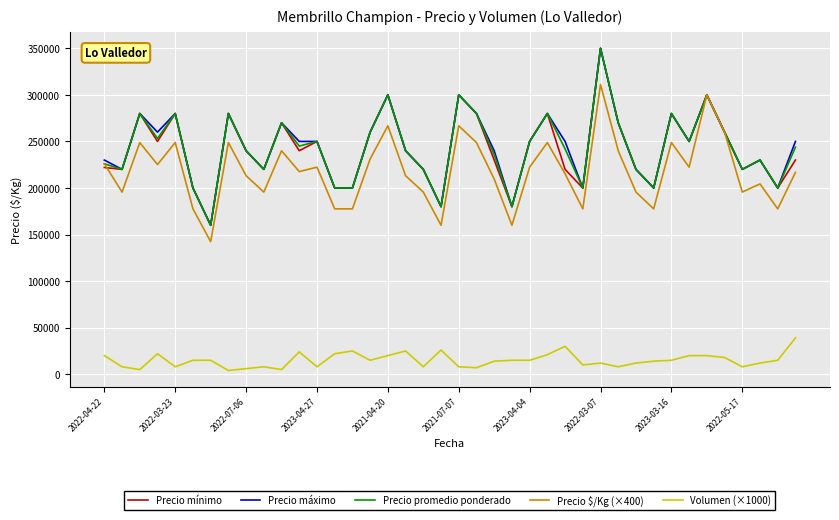

What is the maximum value for Precio máximo?

350000